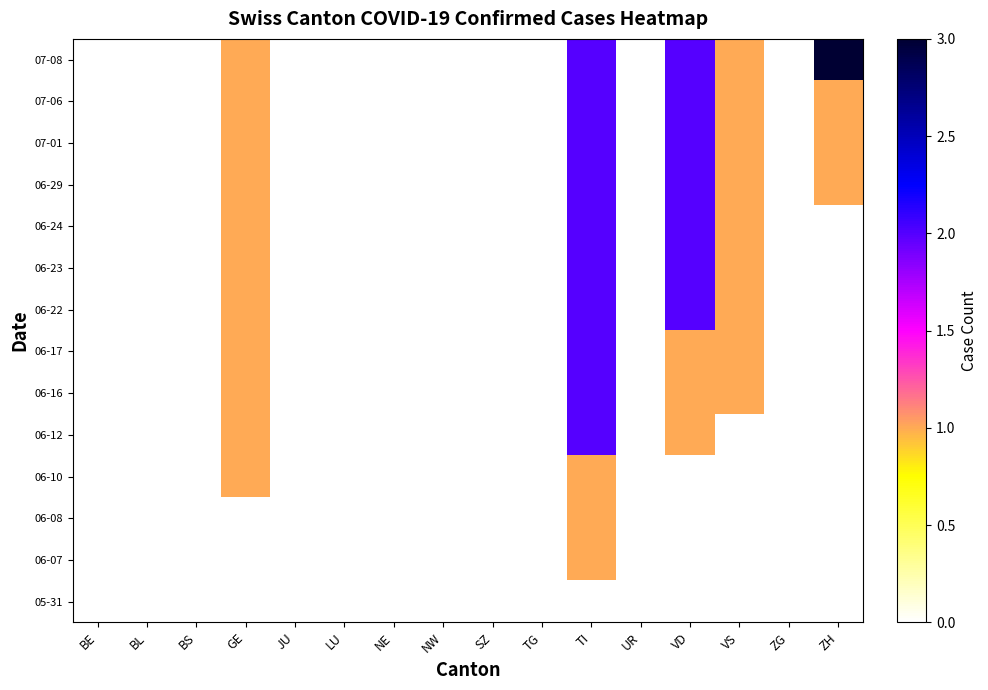

How many series are shown in this chart?

14